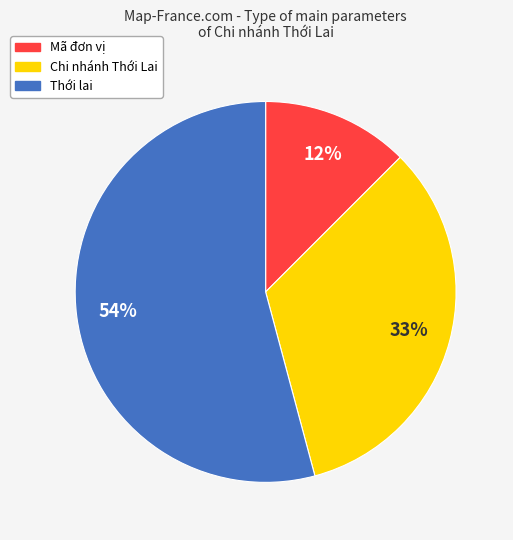

To the nearest percent, what portion does Chi nhánh Thới Lai represent?

33%